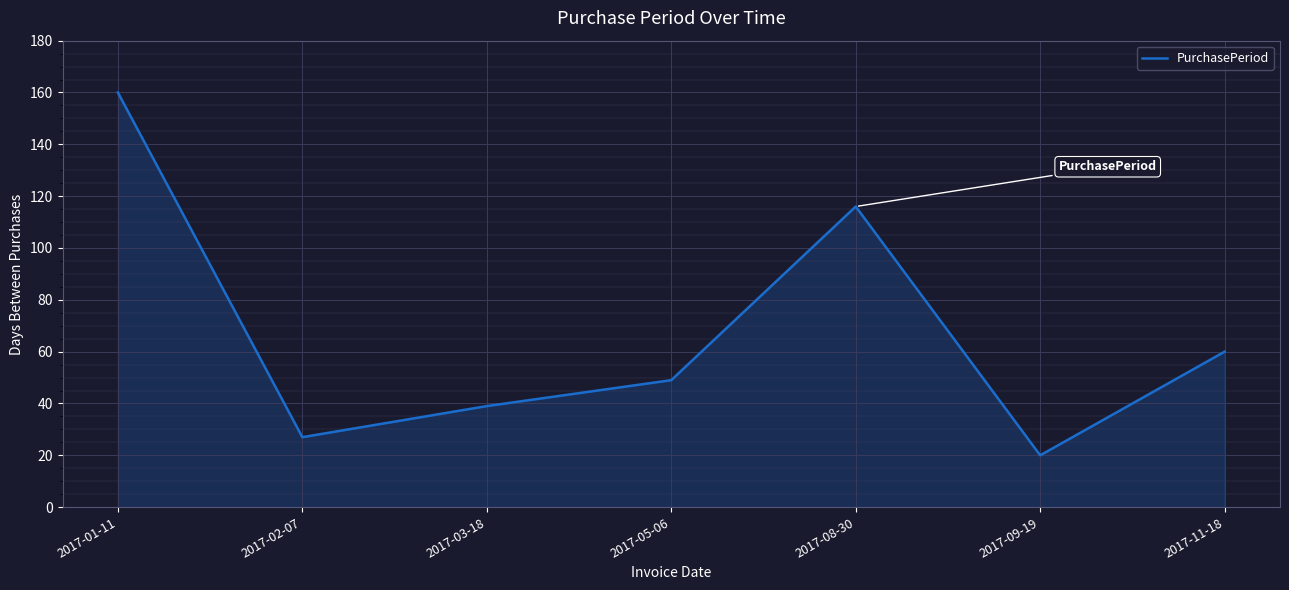

What is the minimum value shown in the chart?

20